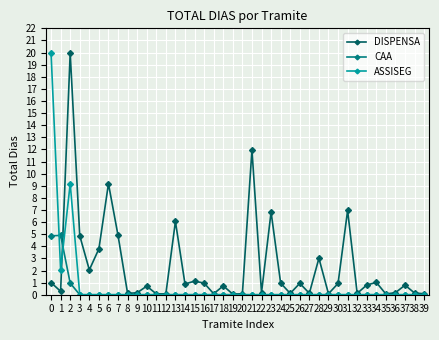

Which series changed the most between 16 and 20?

DISPENSA